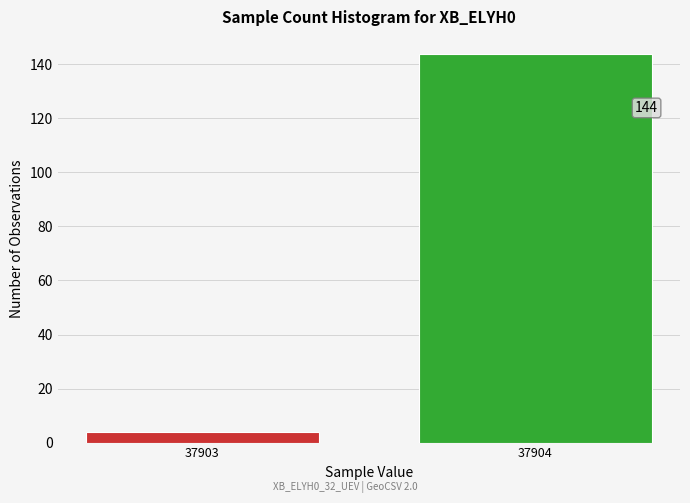

Reading right to left, list all the values displayed in this chart.

144	4